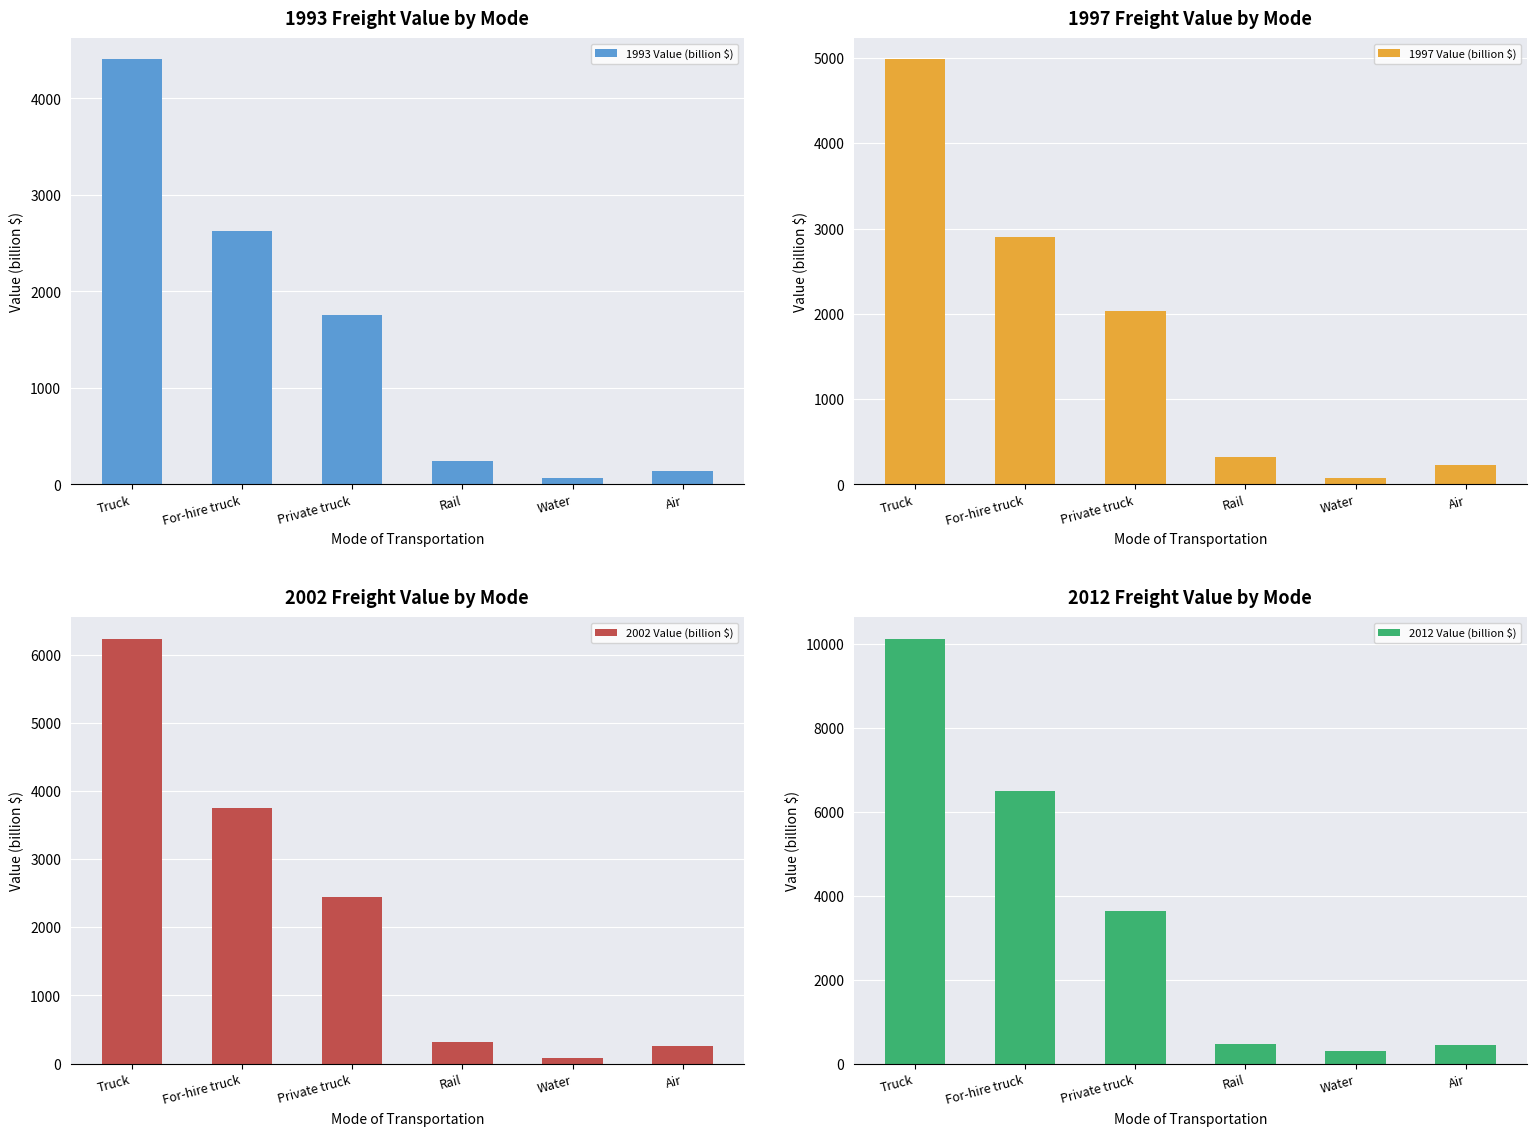

Which series has the largest range (max minus min)?

2012 Value (billion $)